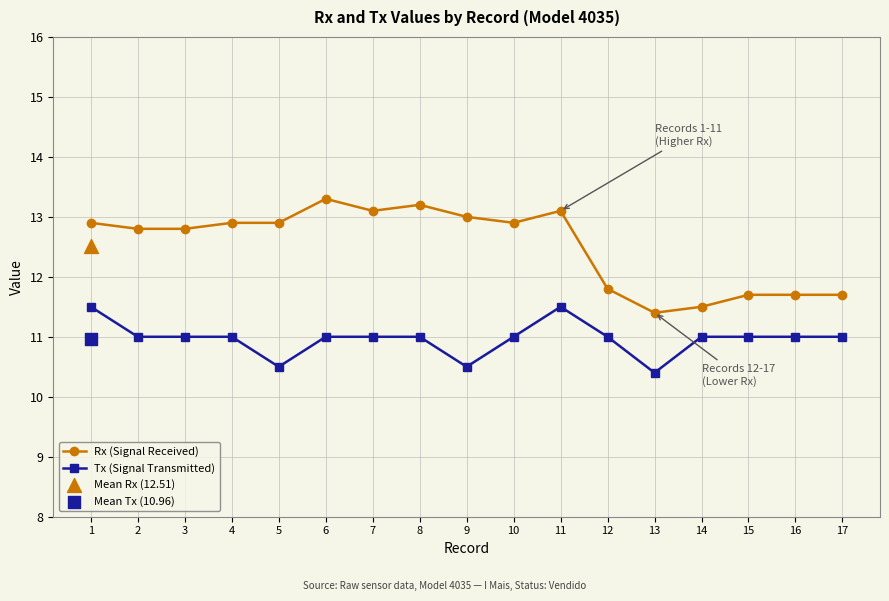

Is the value of Tx (Signal Transmitted) at 17 greater than the value of Rx (Signal Received) at 11?

No